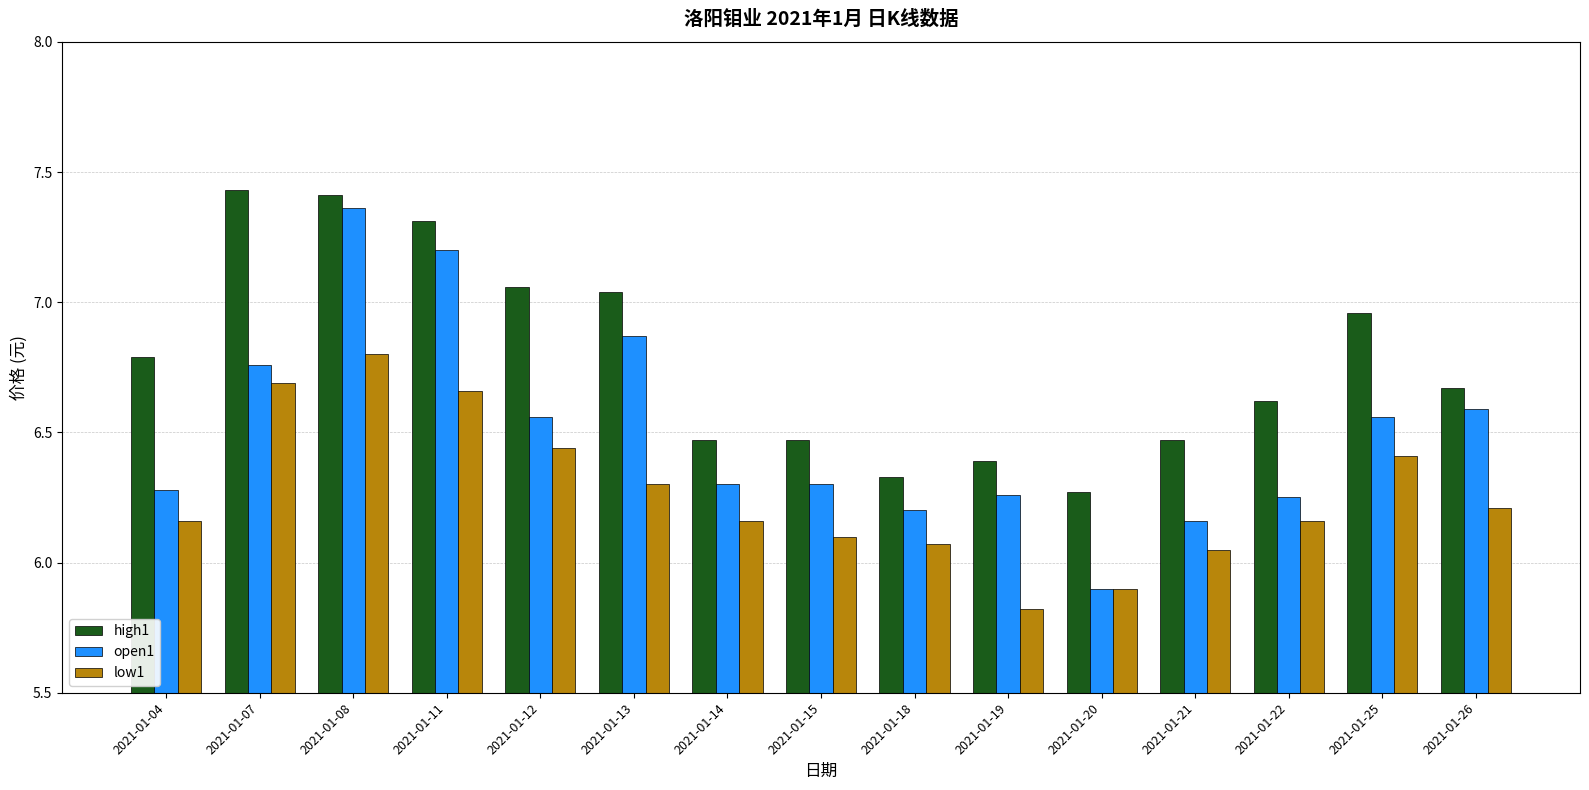

The value of high1 at 2021-01-19 is 10.6. True or false?

False